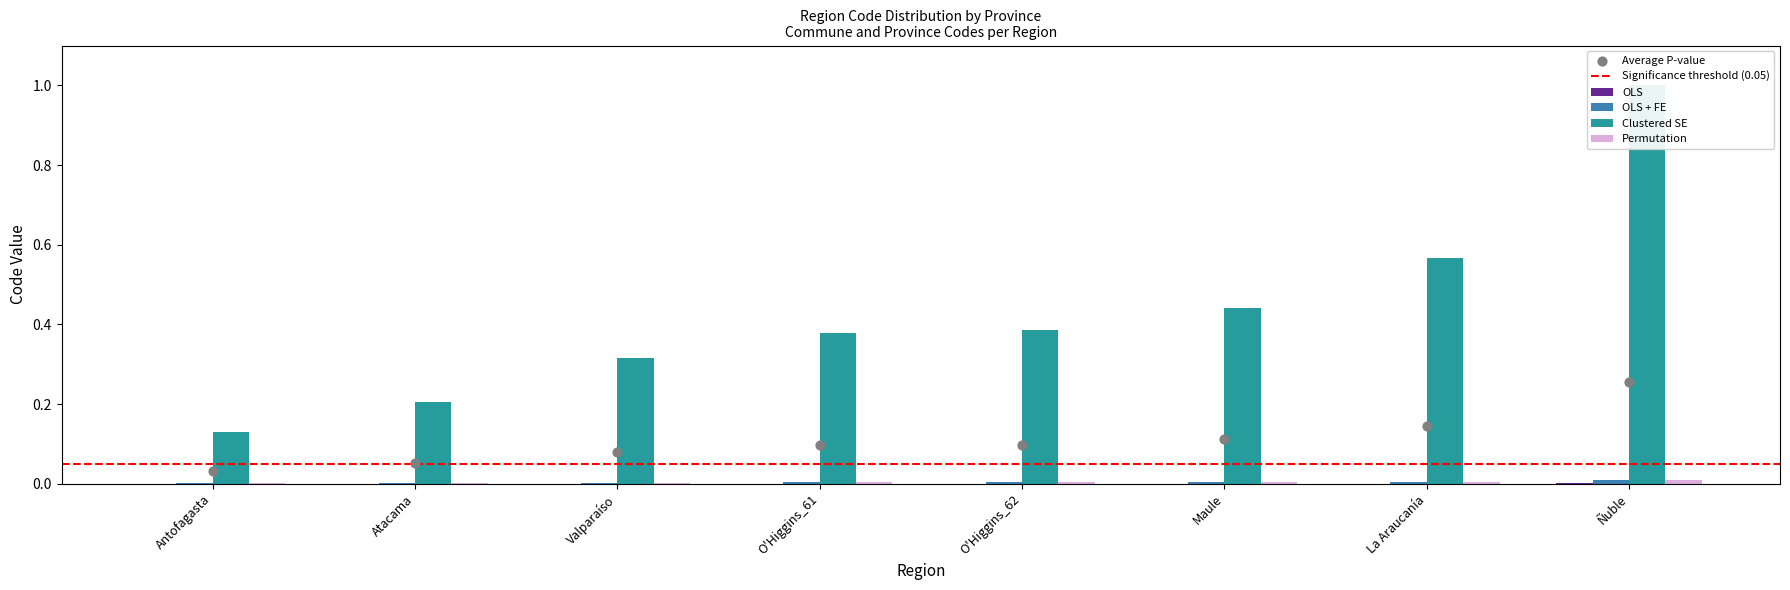

Which series reaches the minimum Y coordinate?

OLS